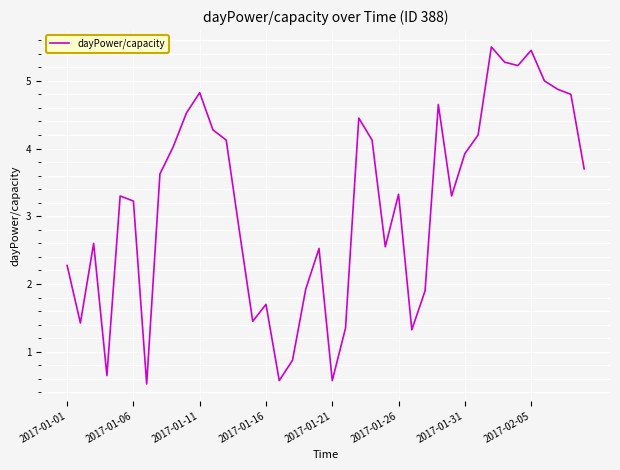

What is the smallest value displayed?

0.5